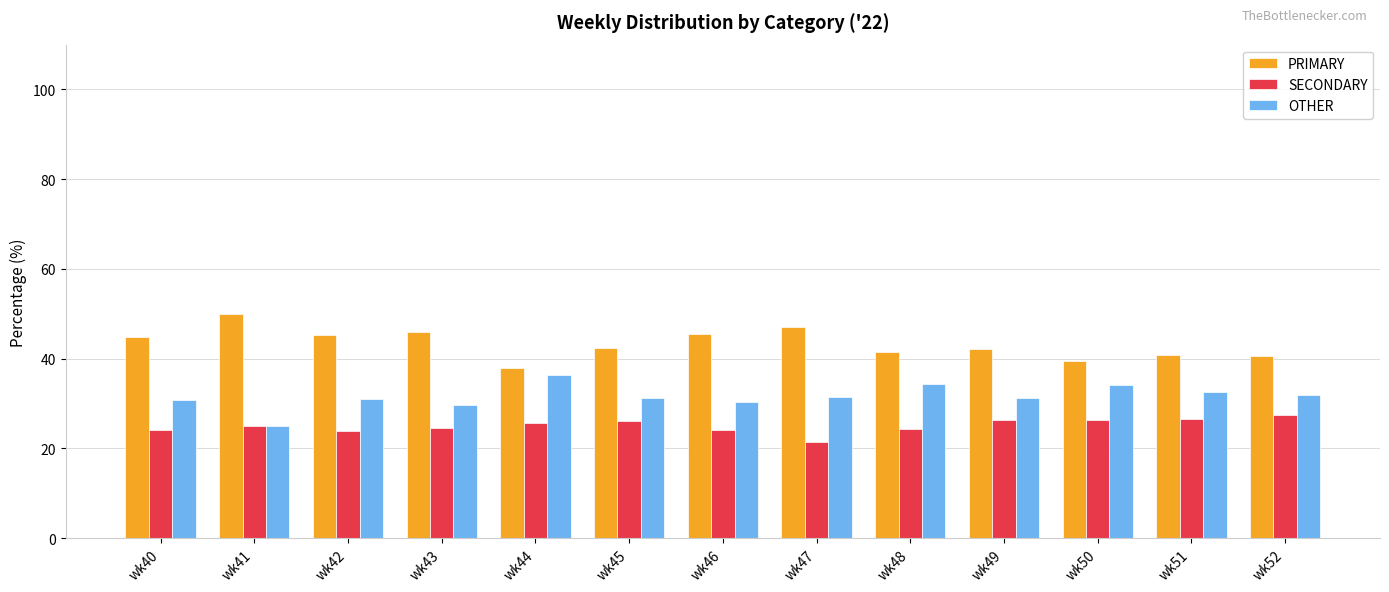

How many categories are shown in the chart?

13